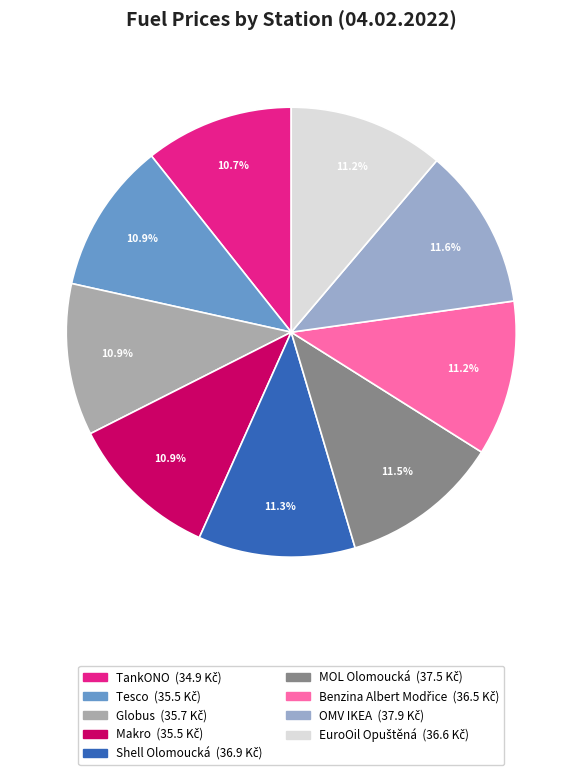

How many segments does this pie chart have?

9